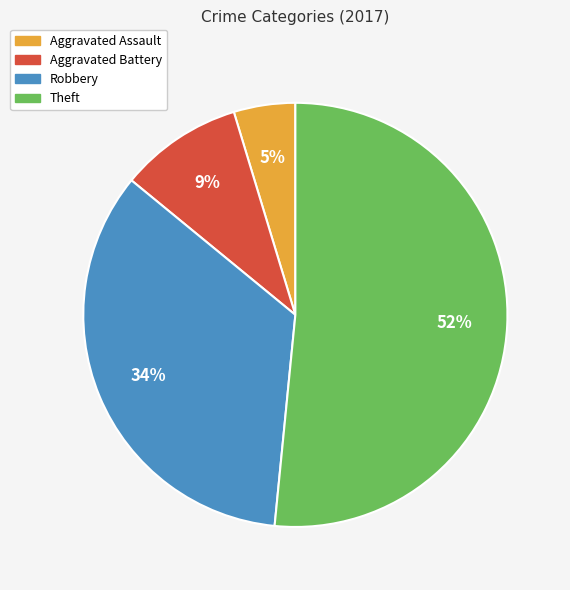

Which has a higher value, Robbery or Theft?

Theft